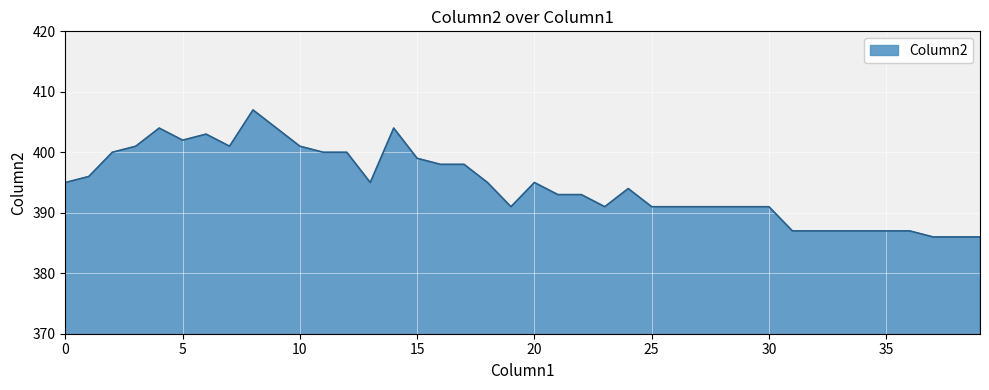

What is the greatest value displayed?

407